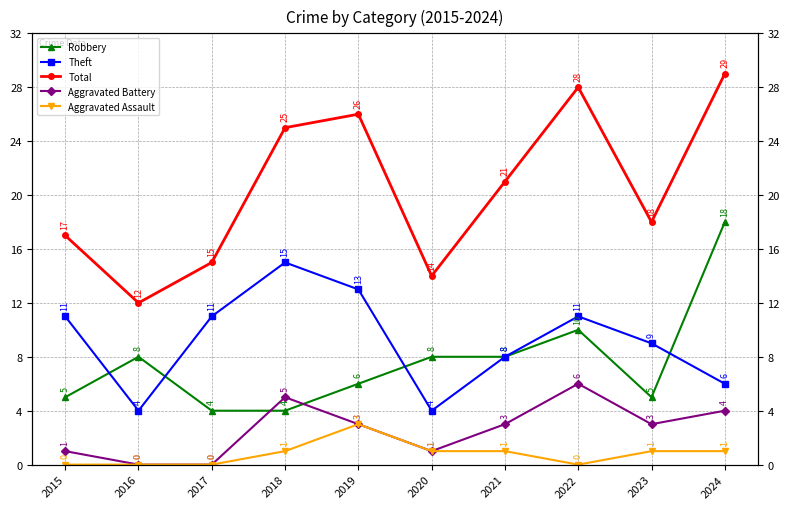

How many series are shown in this chart?

5